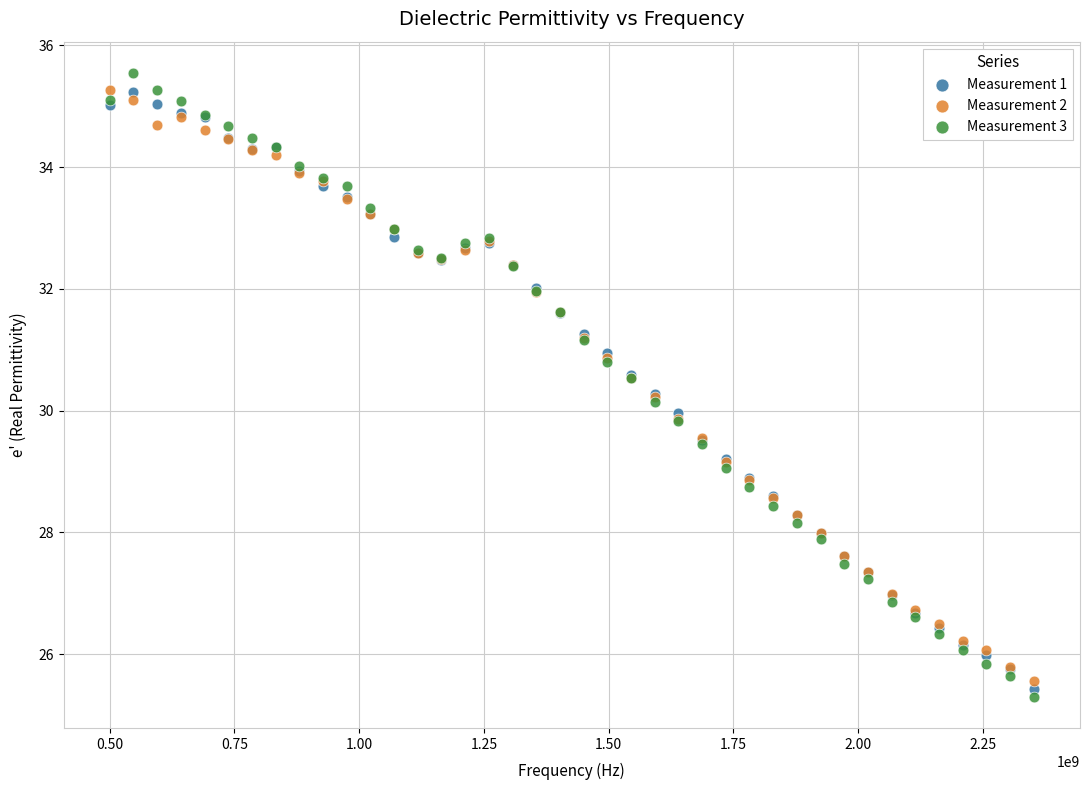

Which series reaches the minimum Y coordinate?

Measurement 3